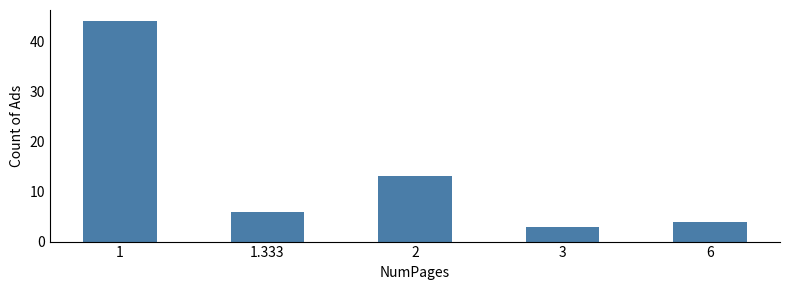

The chart shows a value of 1 at 3. True or false?

False